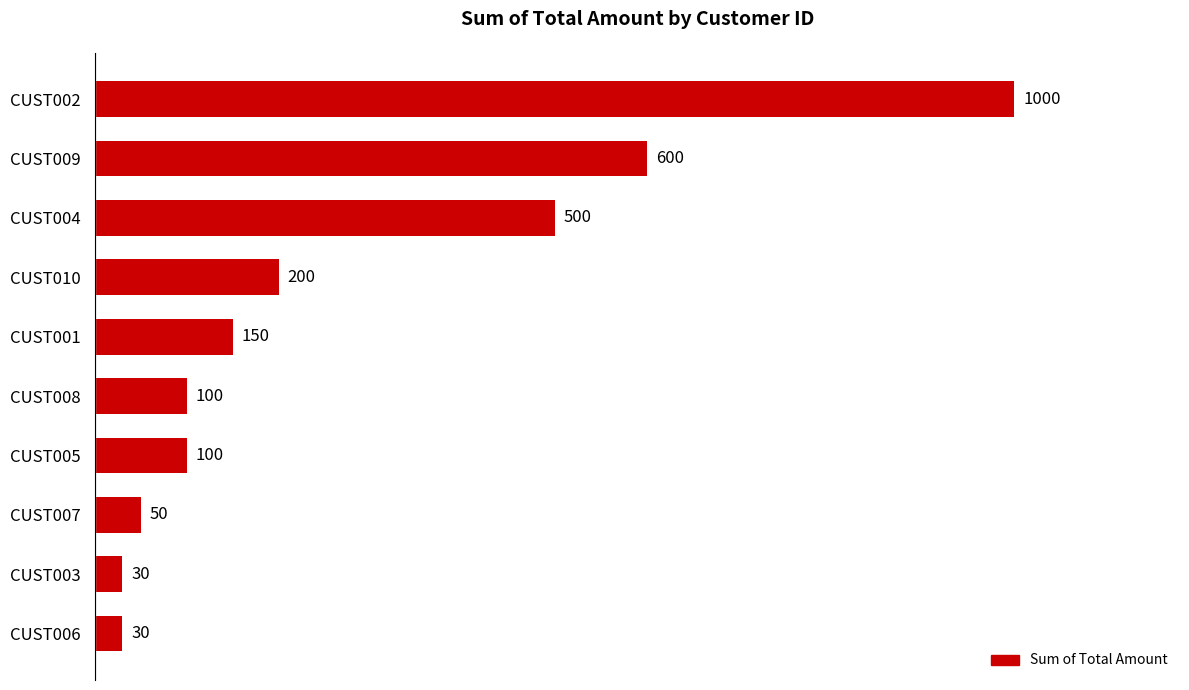

At which label is the value closest to 515?

CUST004